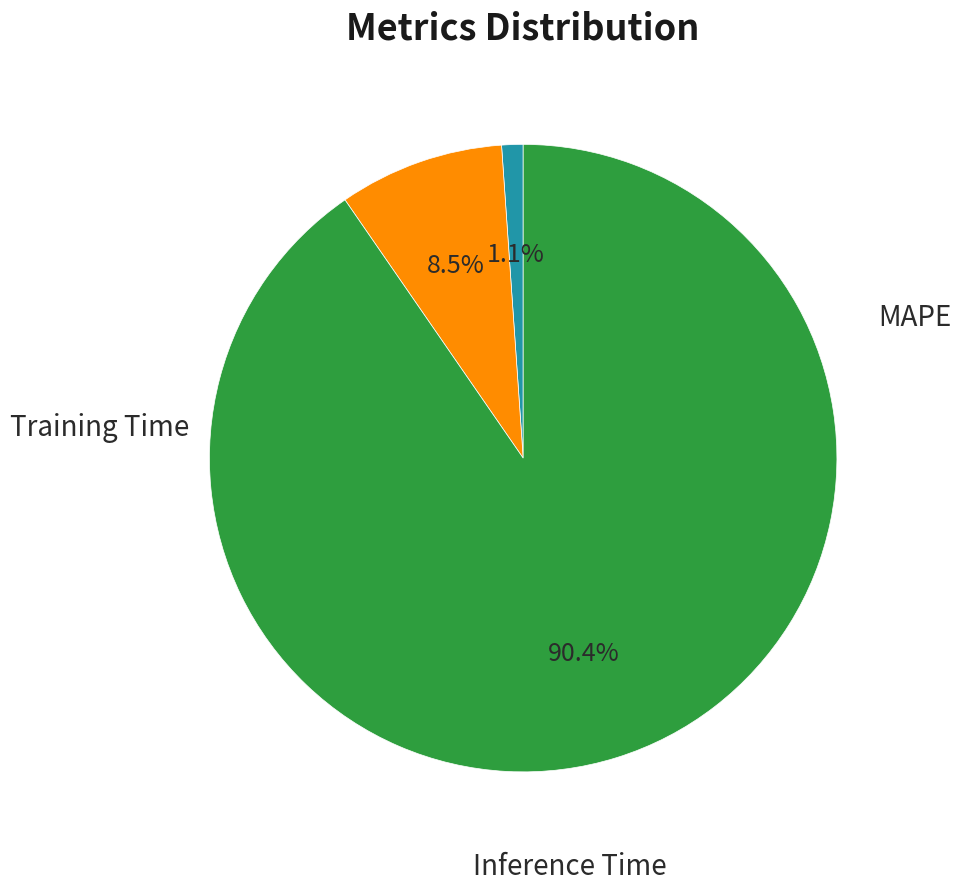

How many slices are in this pie chart?

3